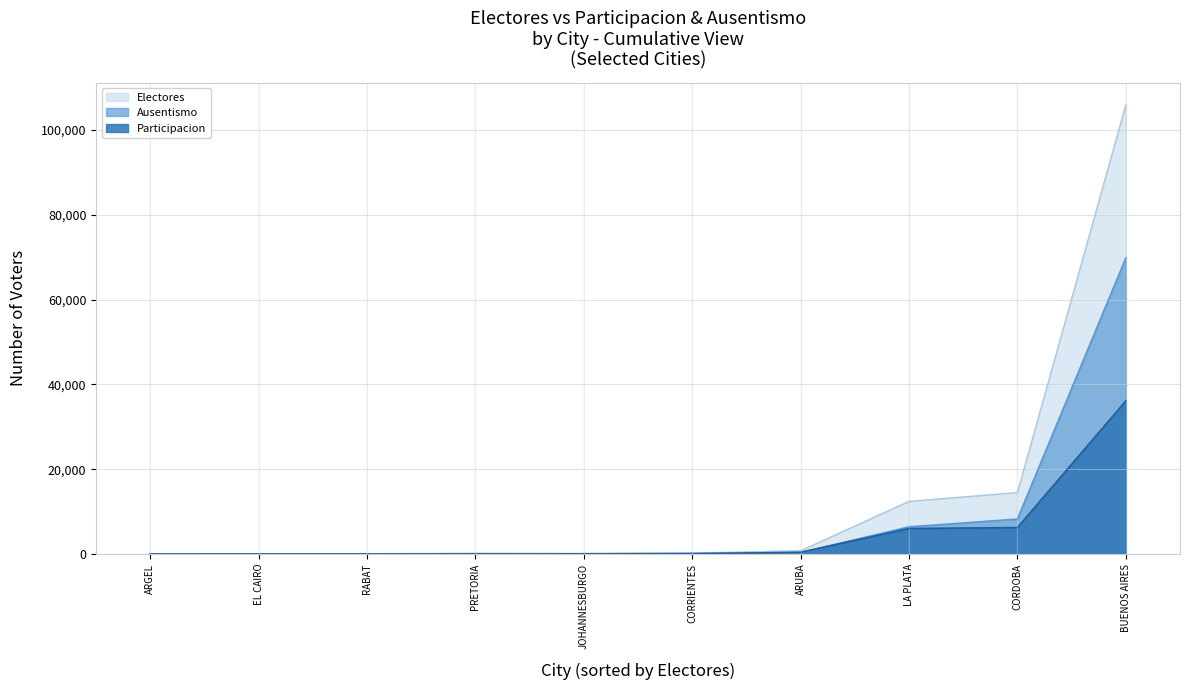

At how many categories does at least one series exceed 25474?

1